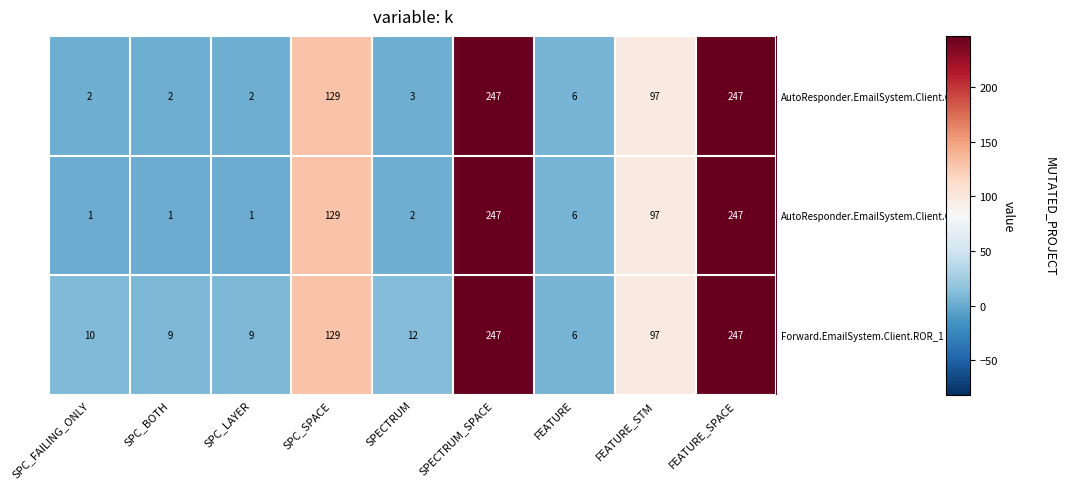

The value of AutoResponder.EmailSystem.Client.COI_2 at FEATURE_STM is 97. True or false?

True